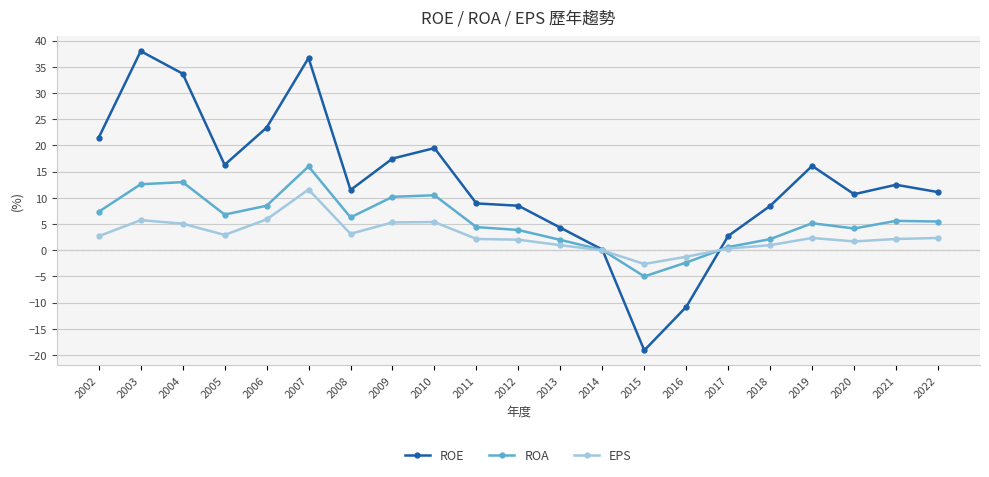

How many categories are shown in the chart?

21